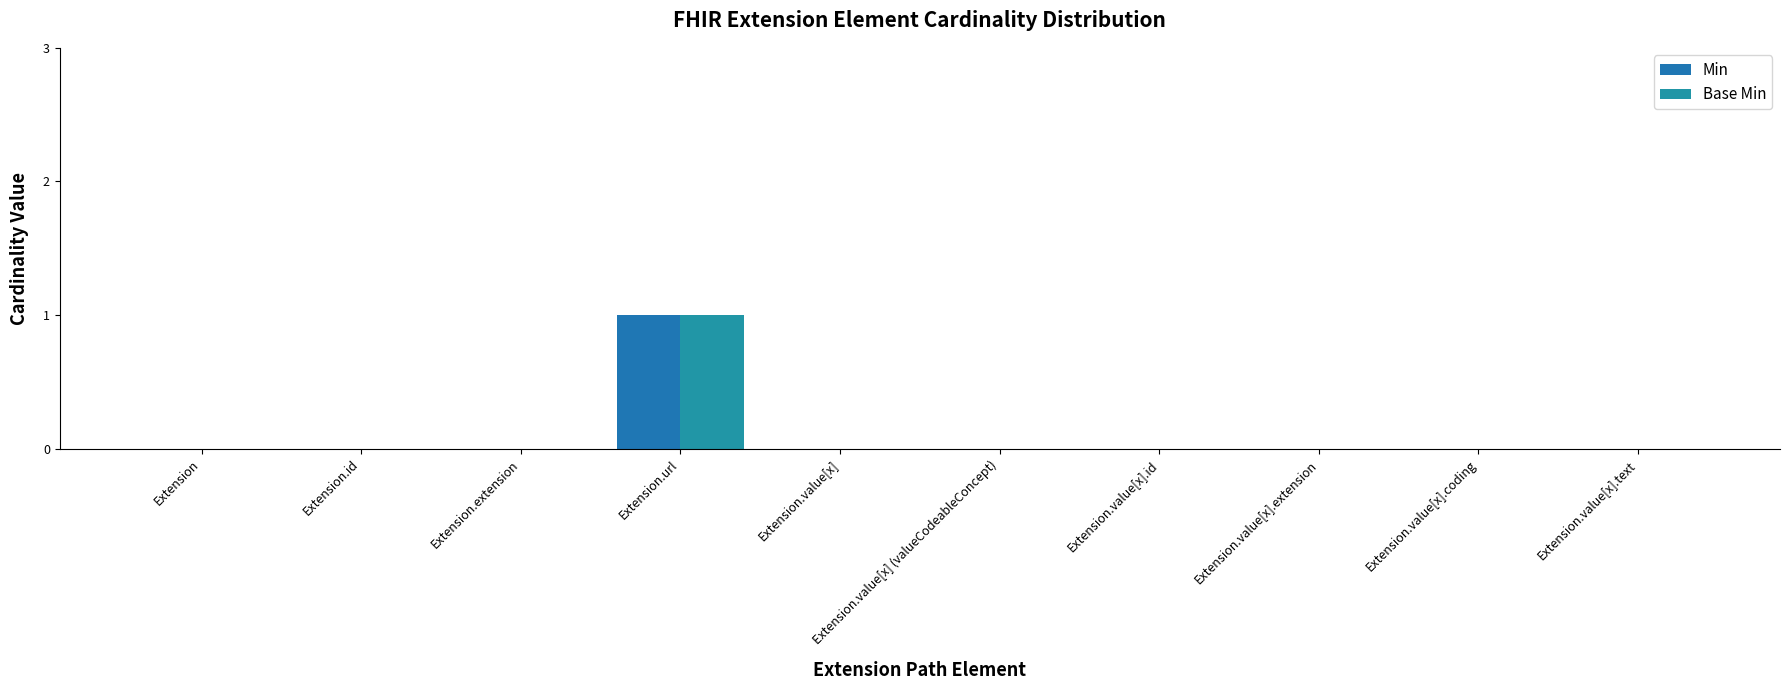

At Extension.value[x].id, list the series in order from smallest to largest.

Min, Base Min